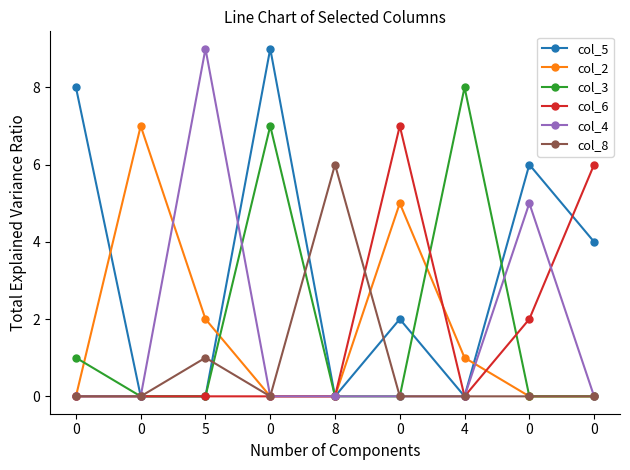

What are all the series names shown in the legend?

col_5, col_2, col_3, col_6, col_4, col_8